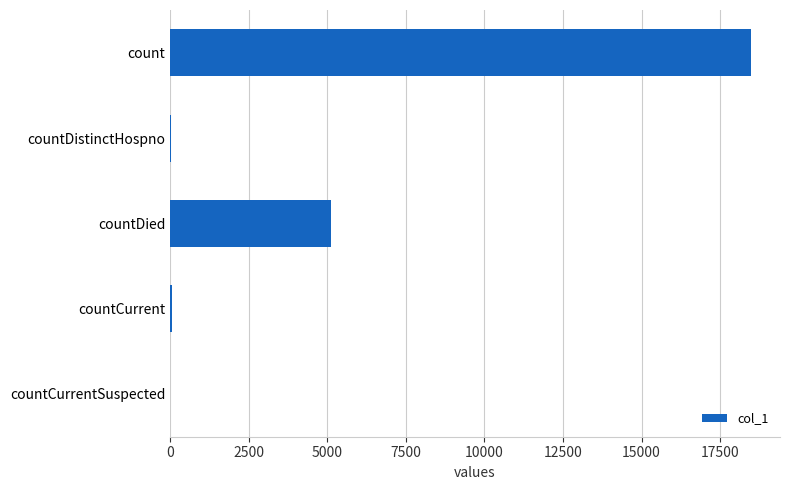

Between count and countCurrentSuspected, which is larger?

count